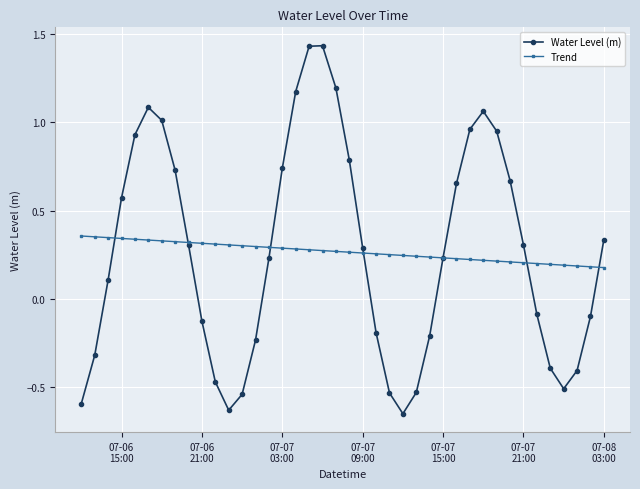

What are all the series names shown in the legend?

Water Level (m), Trend